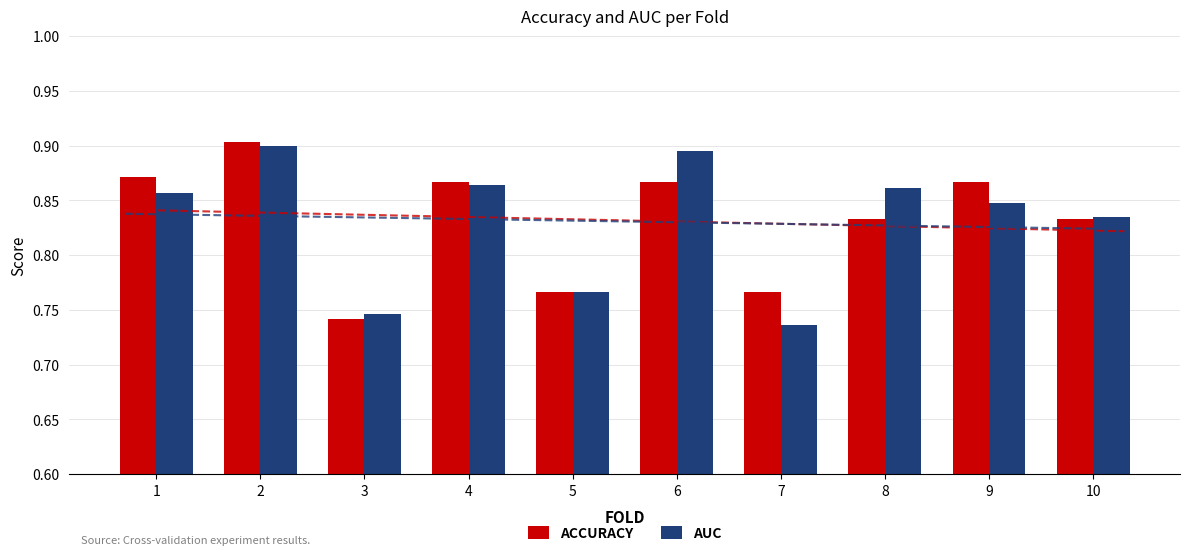

Count the AUC values in the range 0 to 1.

10